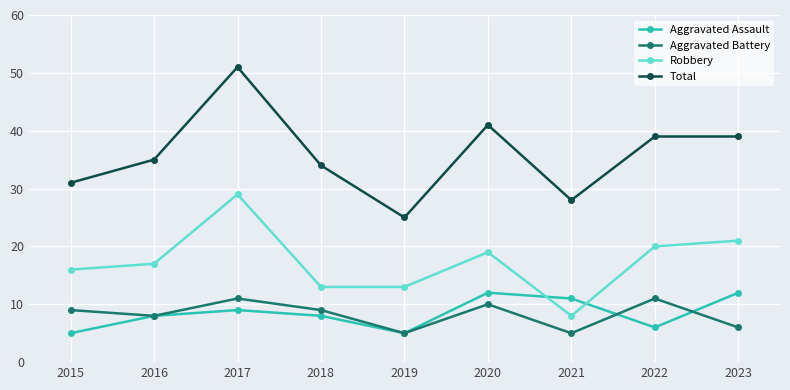

True or false: Robbery and Total cross at least once.

False